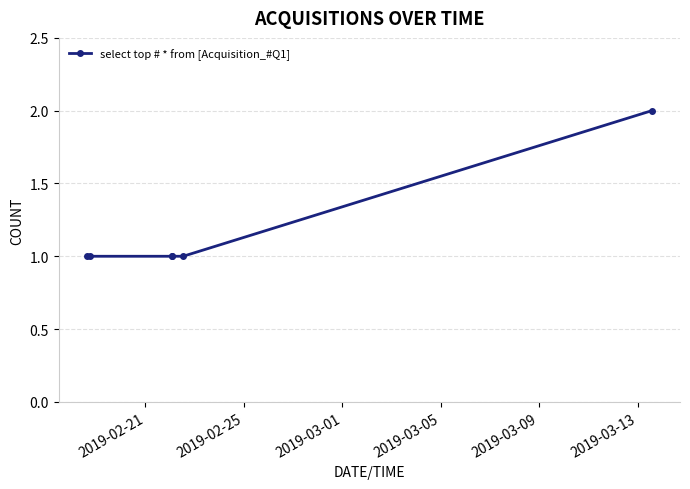

What is the value of the 6th point from the left?

2